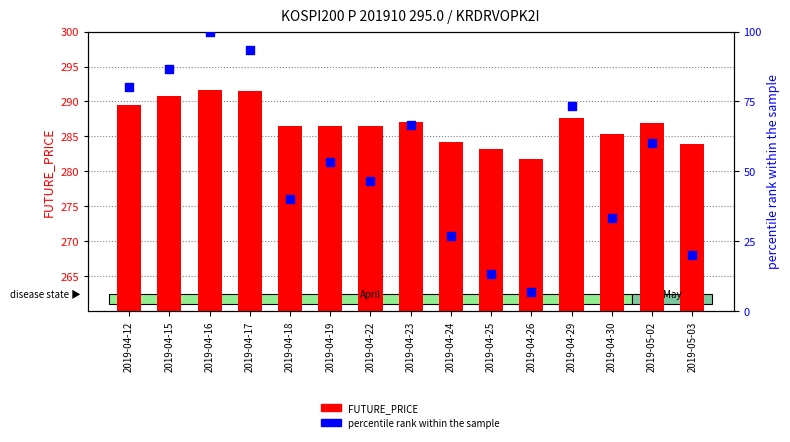

What is the total value across all series at 2019-04-24?

310.9